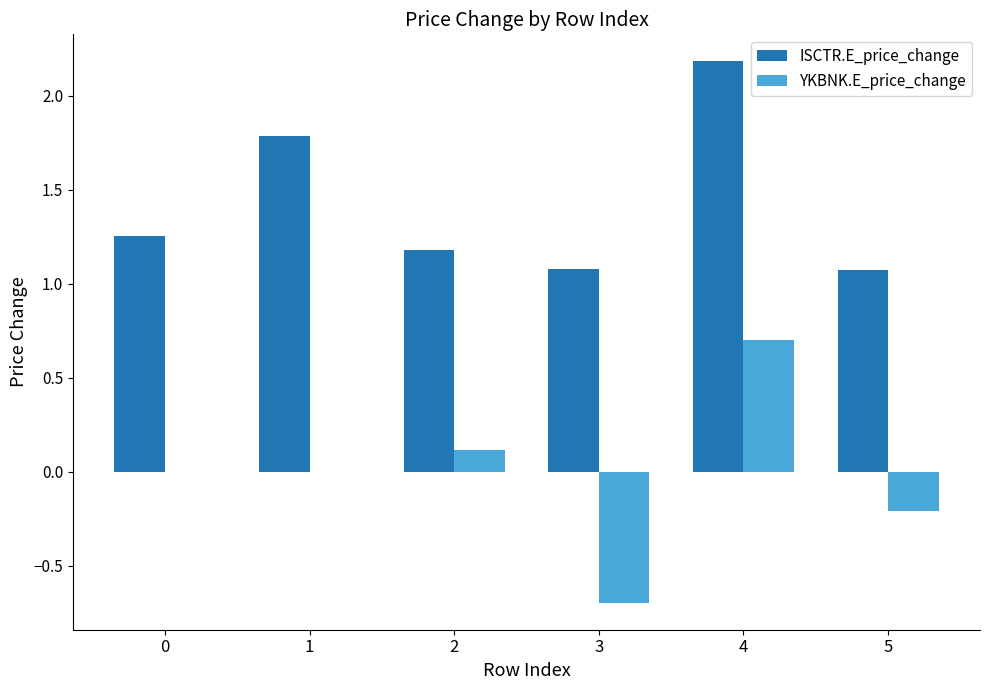

How many categories are shown in the chart?

6